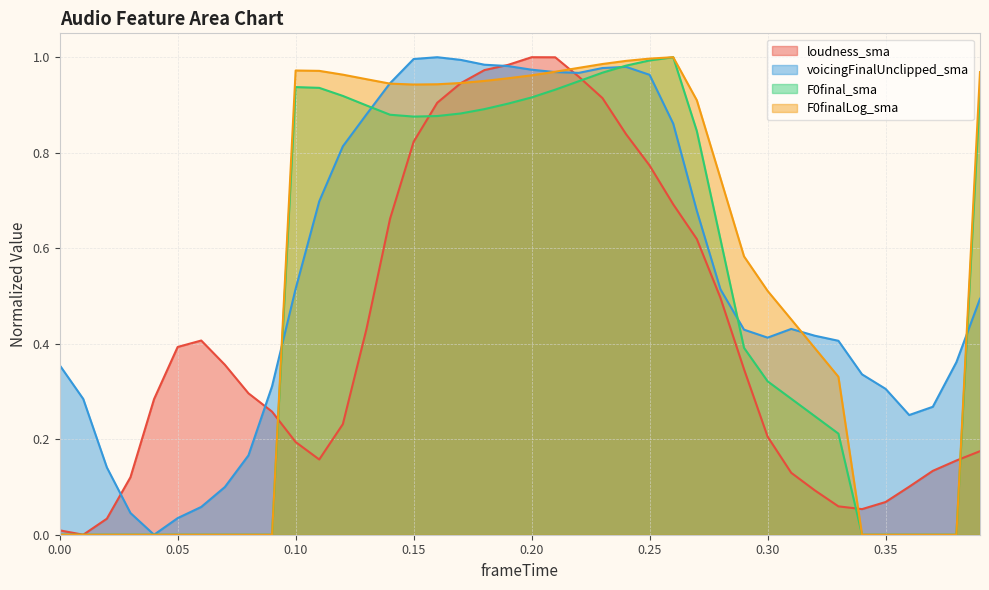

How many lines are shown in the chart?

4